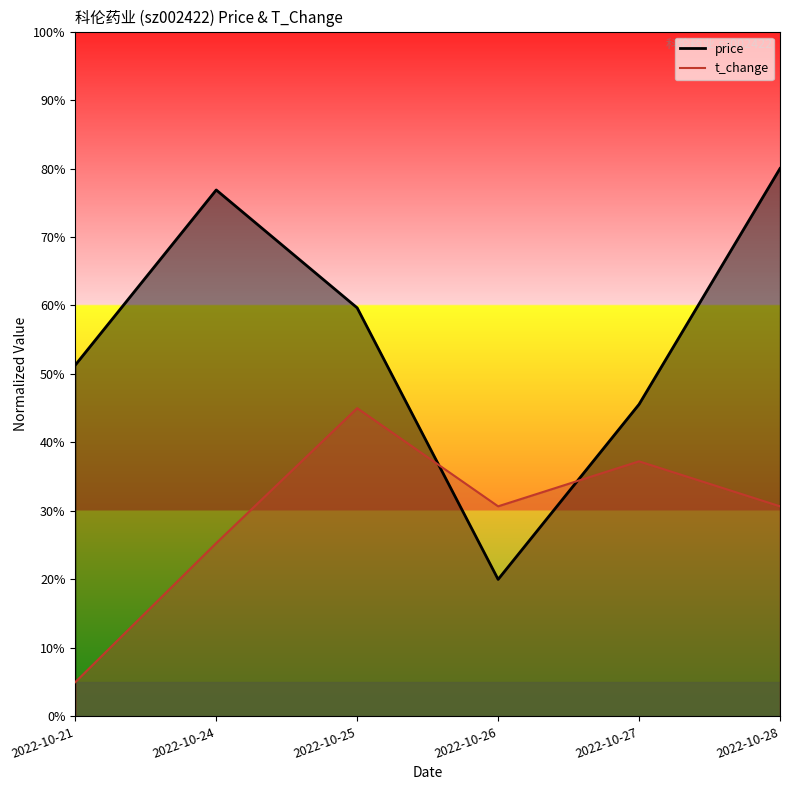

Is it true that t_change equals 8.8 at 2022-10-26?

False